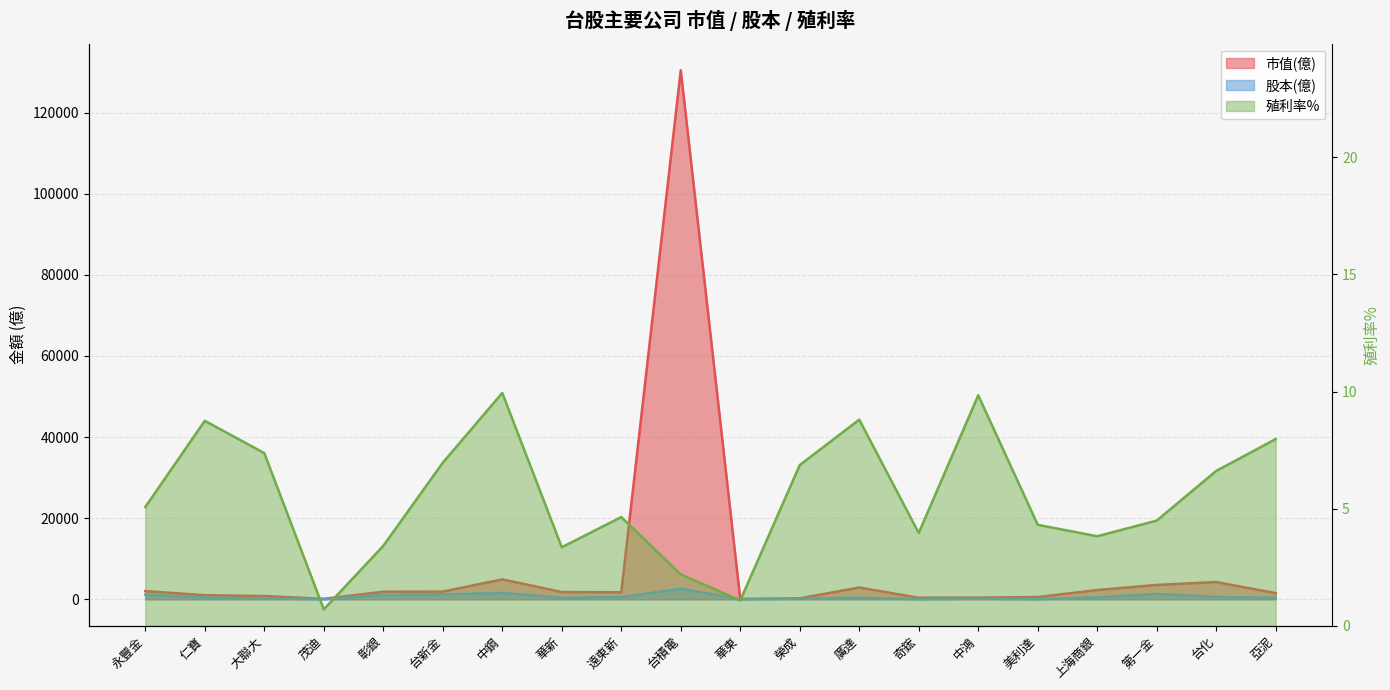

Reading right to left, transcribe all the data shown in this chart.

市值(億): 亞泥=1512.3	台化=4255.2	第一金=3537.3	上海商銀=2289.8	美利達=554.6	中鴻=408.4	奇鋐=383.3	廣達=2897.0	榮成=232.3	華東=62.1	台積電=130429.8	遠東新=1731.7	華新=1779.8	中鋼=4909.3	台新金=1891.9	彰銀=1864.4	茂迪=109.9	大聯大=797.6	仁寶=1007.0	永豐金=2020.6
股本(億): 亞泥=354.6	台化=586.1	第一金=1322.3	上海商銀=486.2	美利達=29.9	中鴻=143.6	奇鋐=35.3	廣達=386.3	榮成=132.8	華東=51.8	台積電=2593.0	遠東新=535.3	華新=373.1	中鋼=1573.5	台新金=1197.4	彰銀=1059.3	茂迪=38.7	大聯大=167.9	仁寶=440.7	永豐金=1138.4
殖利率%: 亞泥=8.0	台化=6.6	第一金=4.5	上海商銀=3.8	美利達=4.3	中鴻=9.8	奇鋐=4.0	廣達=8.8	榮成=6.9	華東=1.1	台積電=2.2	遠東新=4.6	華新=3.4	中鋼=9.9	台新金=7.0	彰銀=3.4	茂迪=0.7	大聯大=7.4	仁寶=8.8	永豐金=5.1